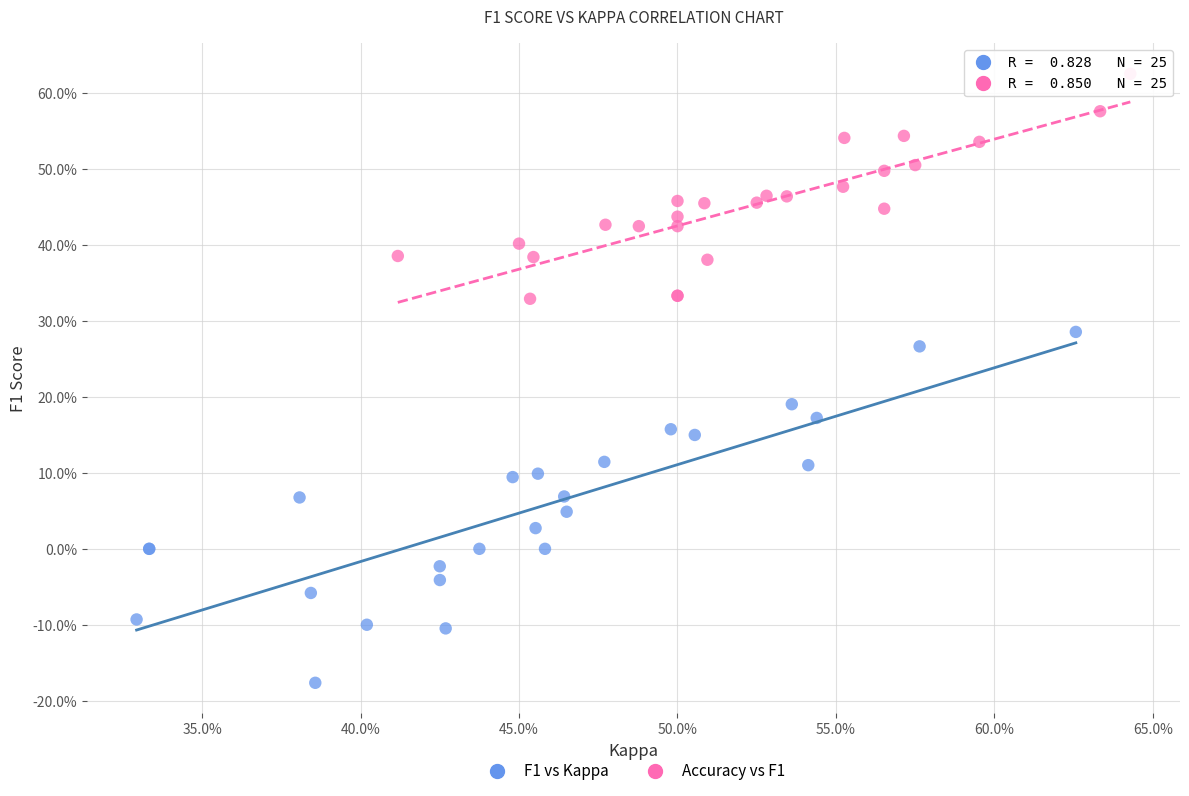

Which series reaches the minimum Y coordinate?

F1 vs Kappa